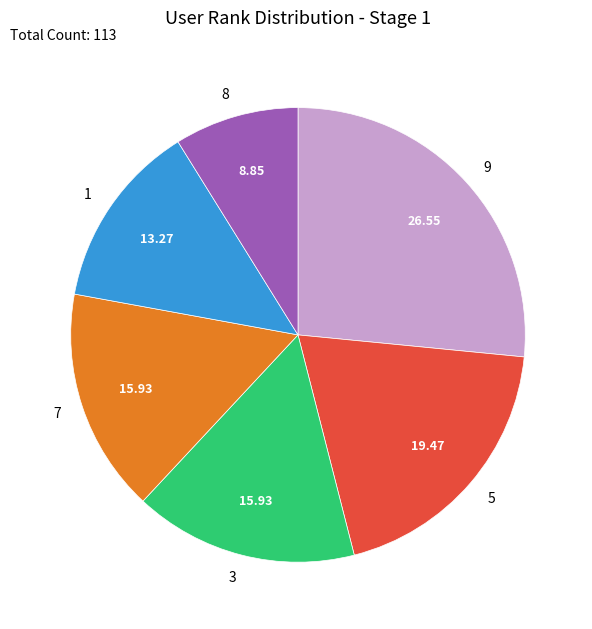

Is the sum of 1 and 8 greater than half?

No